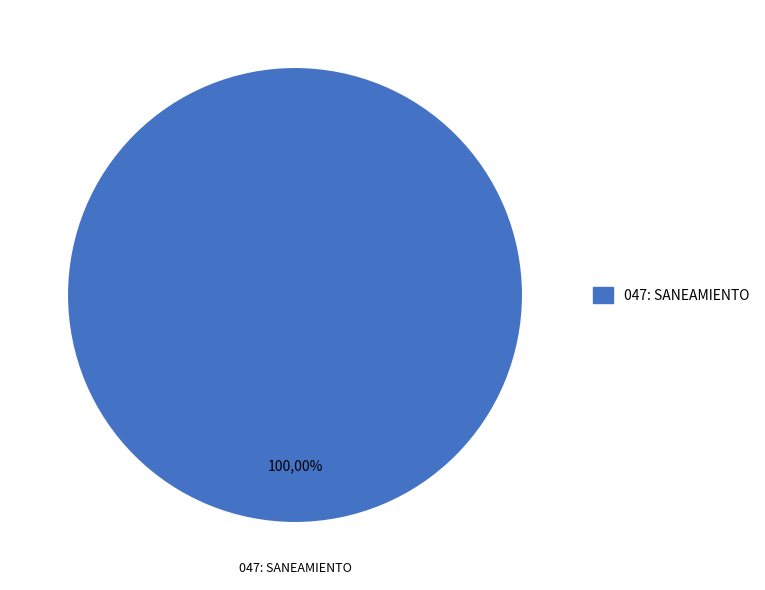

Is it true that 048: PROTECCION DEL MEDIO AMBIENTE is 14% of the pie?

False